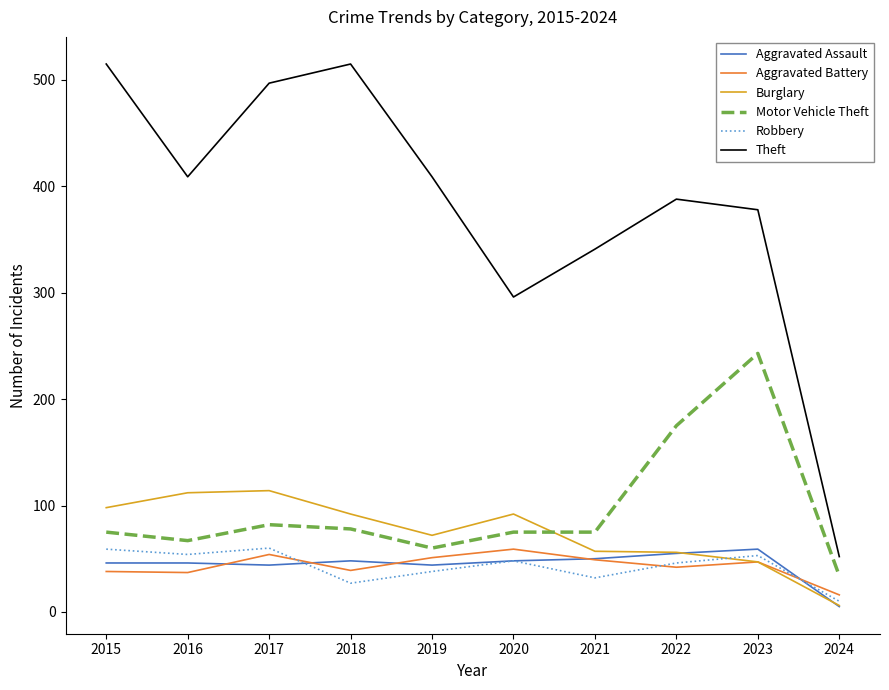

What are all the series names shown in the legend?

Aggravated Assault, Aggravated Battery, Burglary, Motor Vehicle Theft, Robbery, Theft